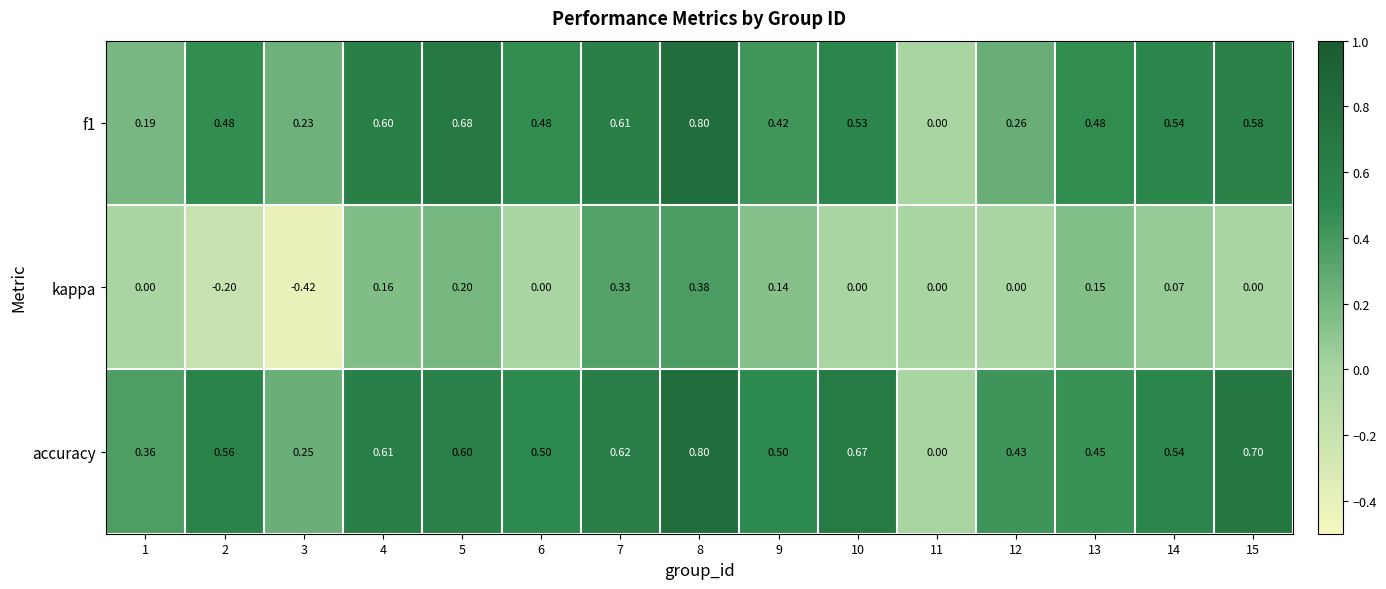

Which series changed the most between 9 and 15?

accuracy